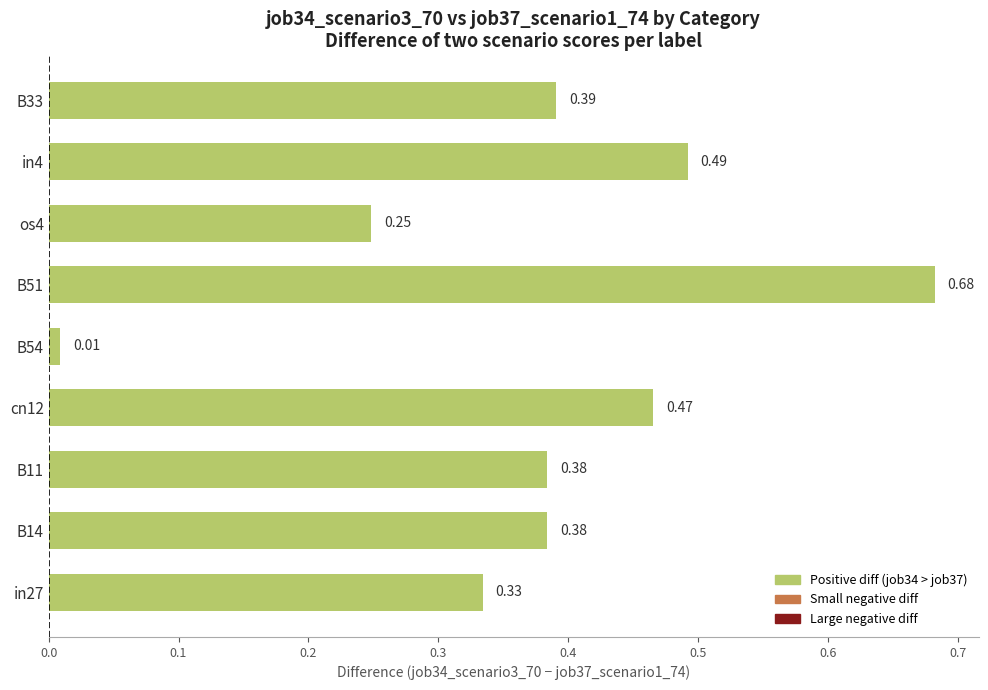

Does the chart contain stacked bars?

No